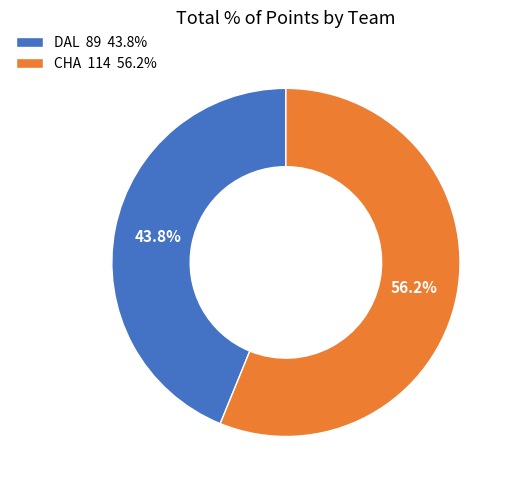

What is the ratio of the value at DAL 89 43.8% to the value at CHA 114 56.2%?

0.8